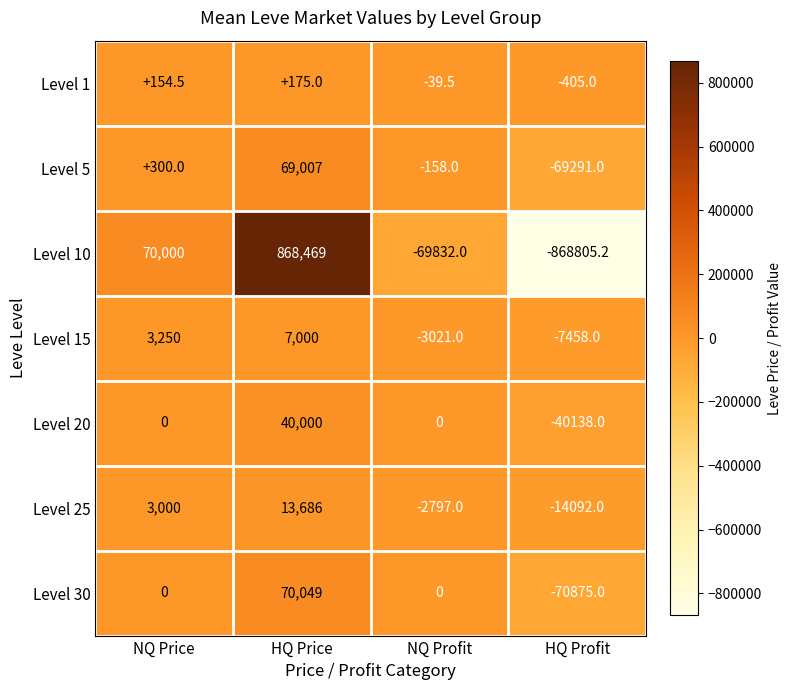

What is the difference between the maximum and minimum values in the Level 5 series?

138298.0